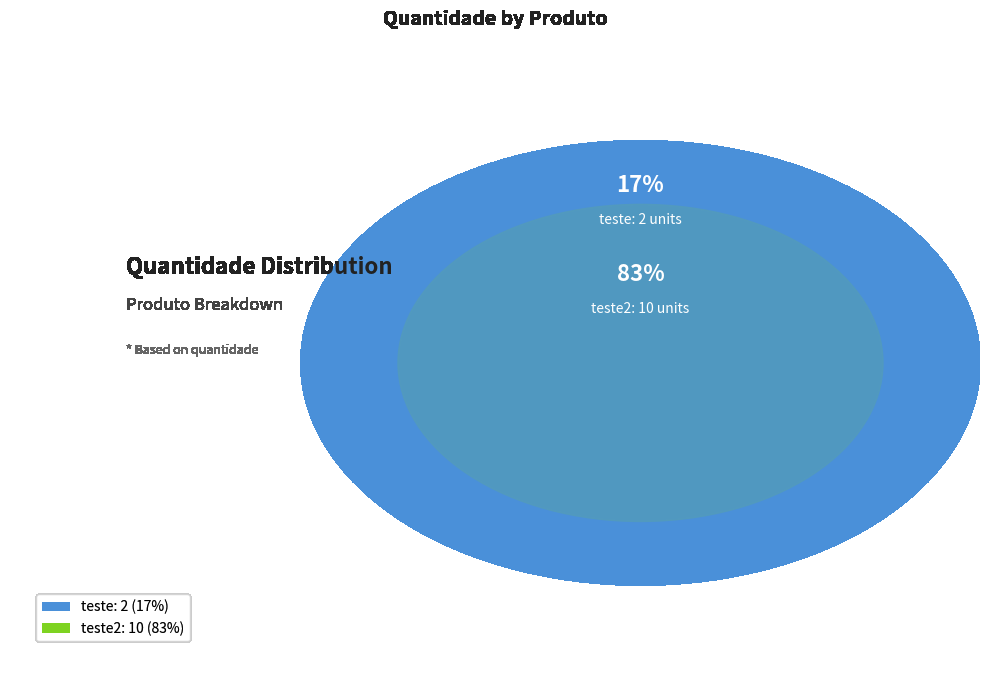

Does teste2 represent more than half of the total?

Yes